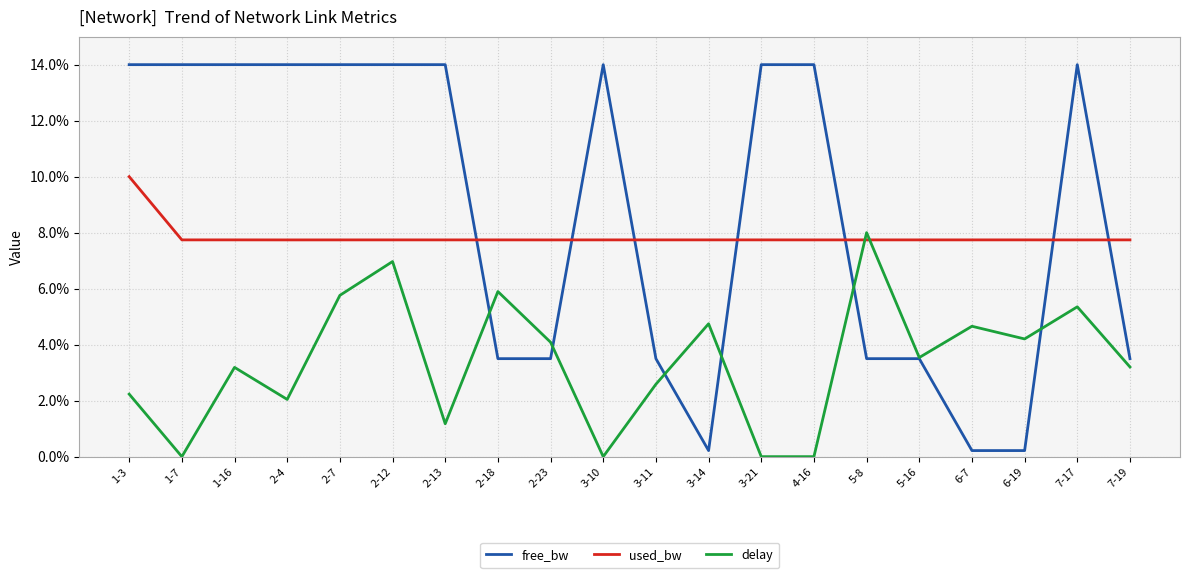

What is the maximum value shown in the chart?

14.0